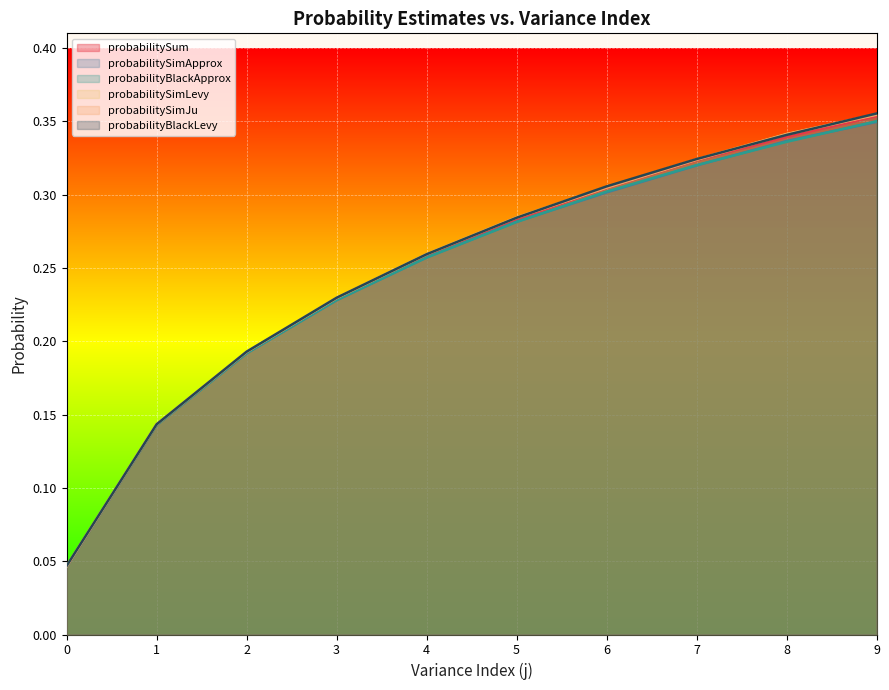

Rank the categories by probabilityBlackLevy value from lowest to highest.

0, 1, 2, 3, 4, 5, 6, 7, 8, 9